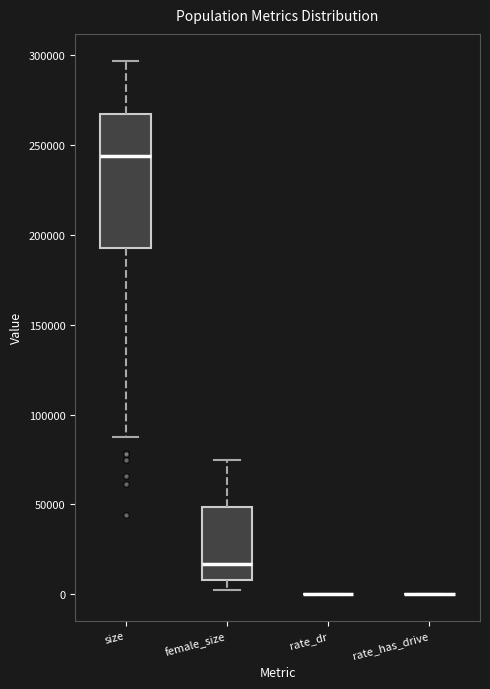

Reading left to right, transcribe this box plot: for each box, give where its median line is, the range the box spans, and where its two whiskers end, as read against the y-axis. The values are not printed on the chart, so give them approximately, as read against the axis.

size: median 245000, box 195000 to 265000, whiskers 85000 to 295000
female_size: median 15000, box 10000 to 50000, whiskers 0 to 75000
rate_dr: box collapsed to a line at 0, whiskers 0 to 0
rate_has_drive: box collapsed to a line at 0, whiskers 0 to 0